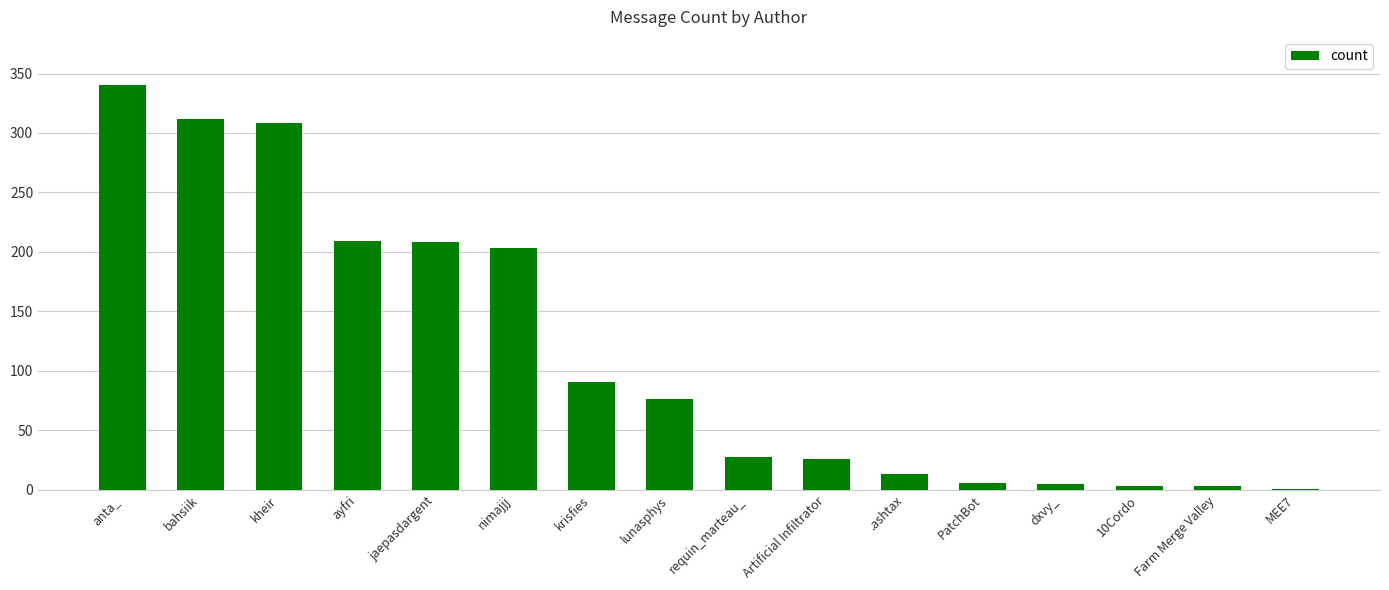

Which category has the highest value across all series?

anta_